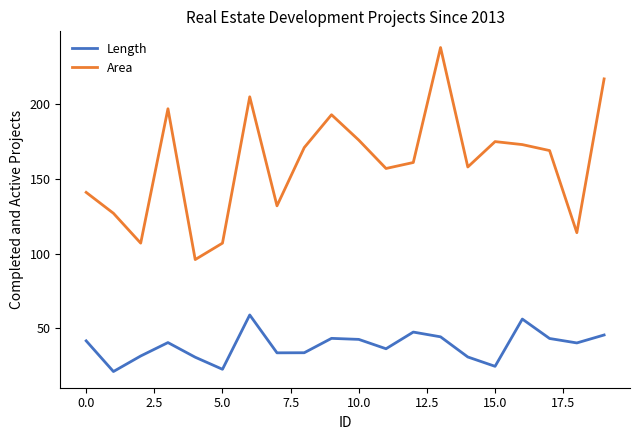

How many categories are shown in the chart?

20